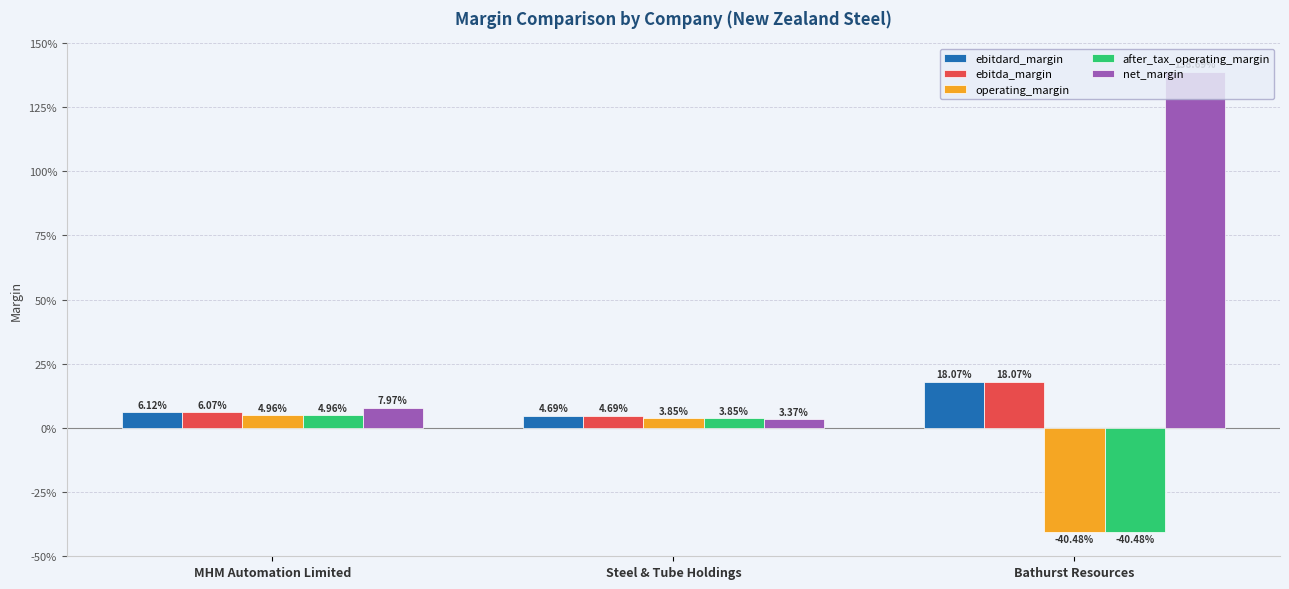

What is the minimum value for operating_margin?

-0.4